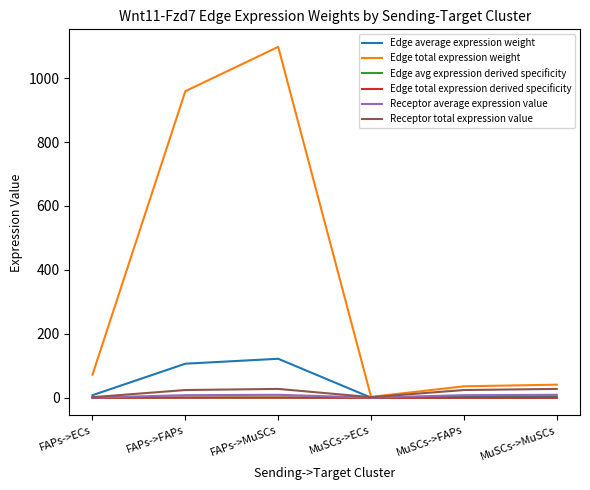

Does the chart have visible grid lines?

No